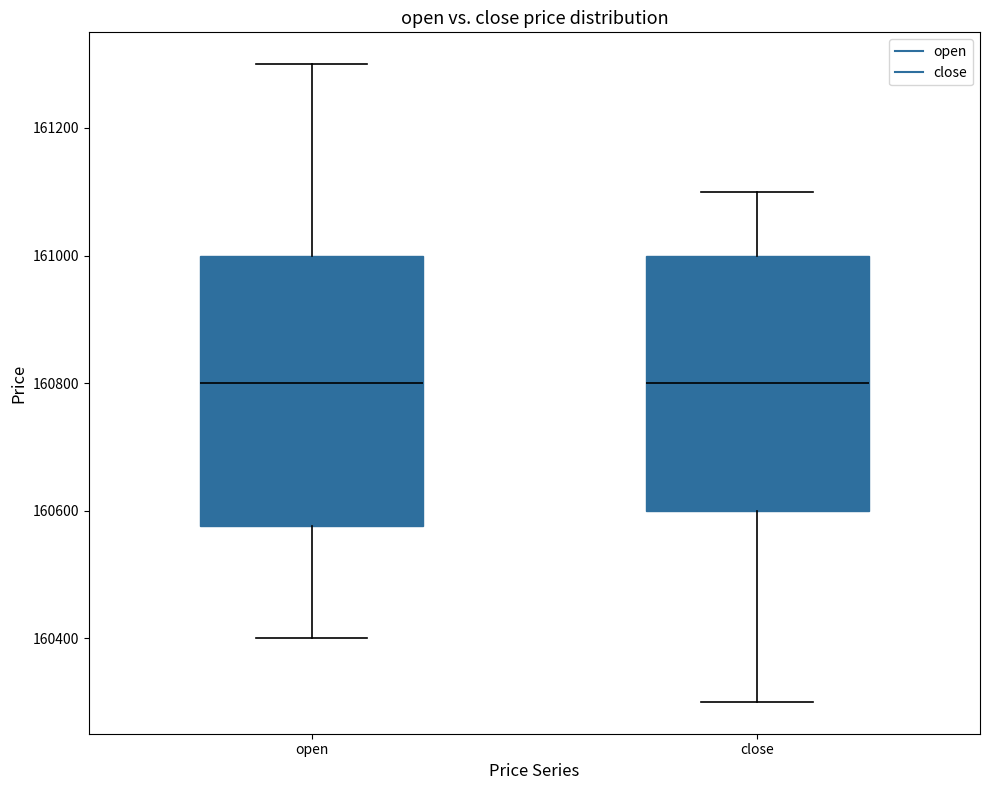

Comparing the boxes themselves (not the whiskers), which one is the tallest?

open